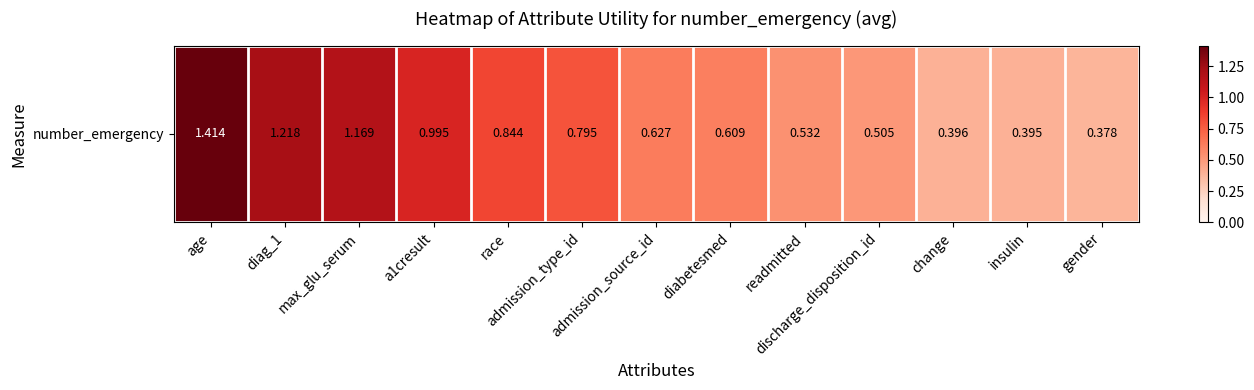

What is the difference between the second highest and second lowest values?

0.8